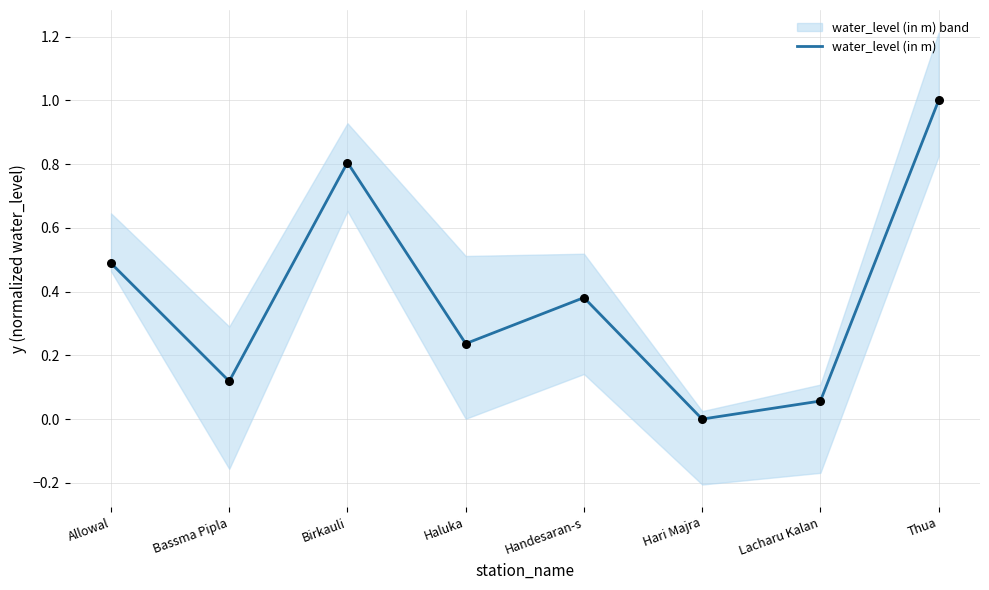

What is the change in value from Bassma Pipla to Birkauli?

+0.7